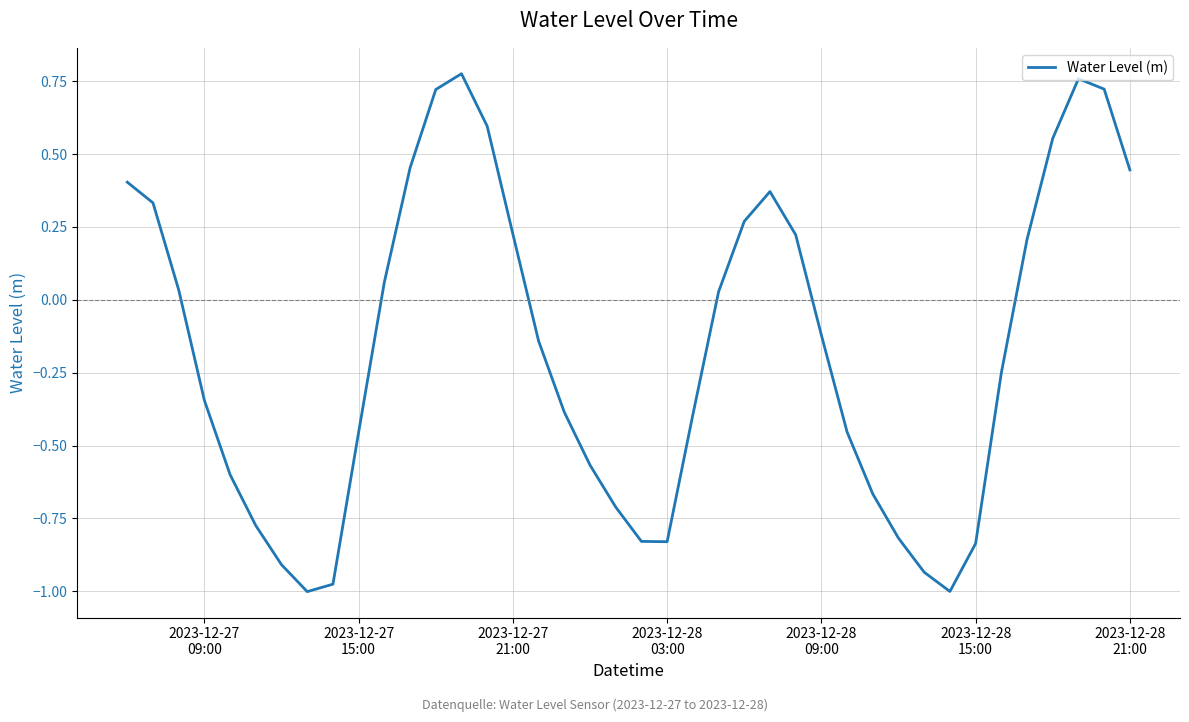

How many values are below 0?

22